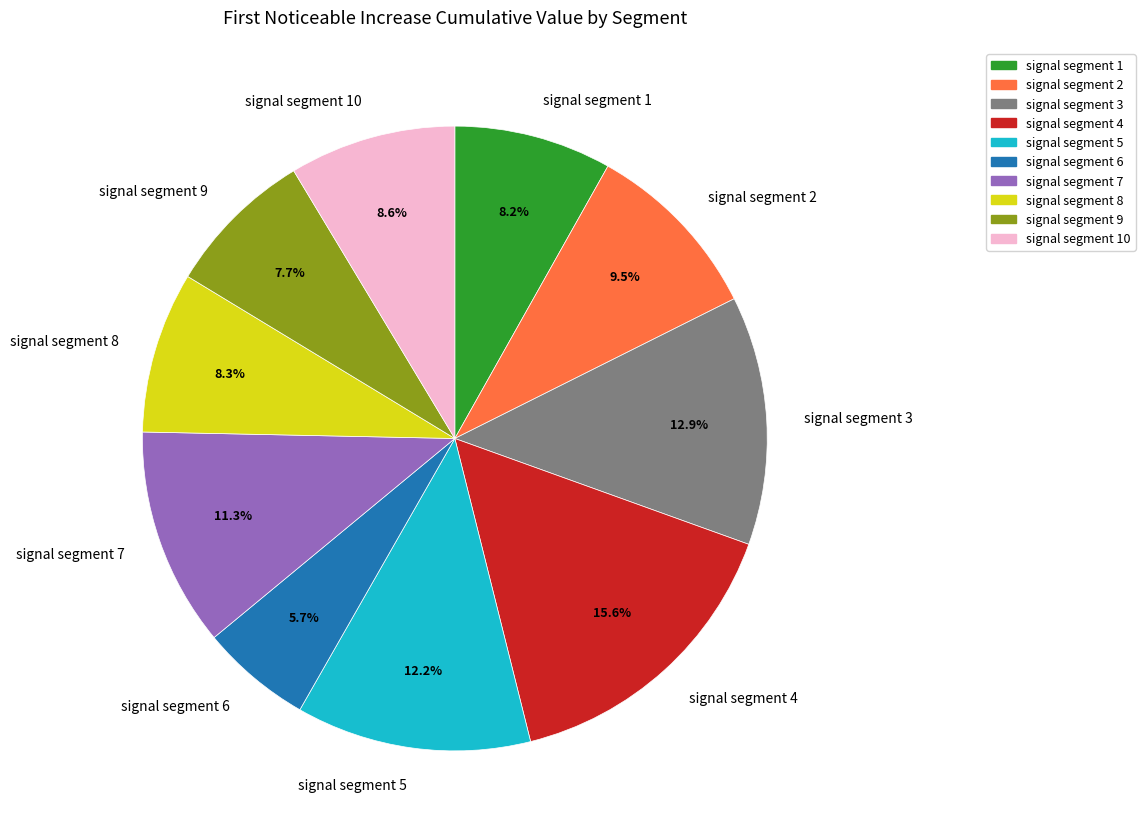

What percentage is the signal segment 6 slice, to the nearest percent?

6%